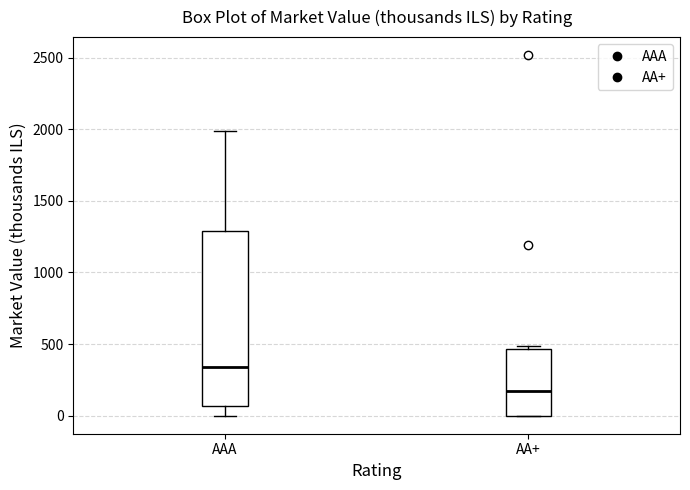

Reading left to right, transcribe this box plot: for each box, give where its median line is, the range the box spans, and where its two whiskers end, as read against the y-axis. The values are not printed on the chart, so give them approximately, as read against the axis.

AAA: median 350, box 50 to 1300, whiskers 0 to 2000
AA+: median 150, box 0 to 450, whiskers 0 to 500